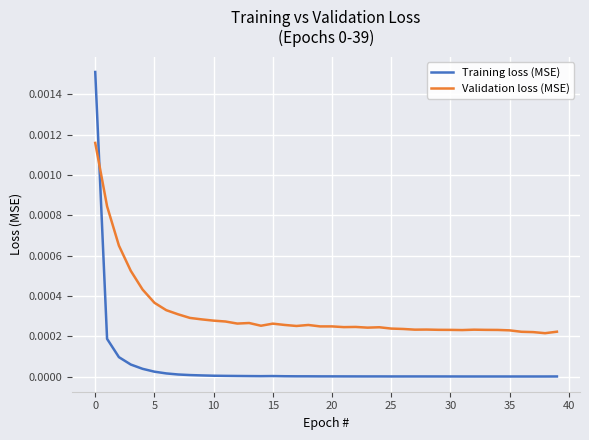

Which series has the largest total across all categories?

Validation loss (MSE)